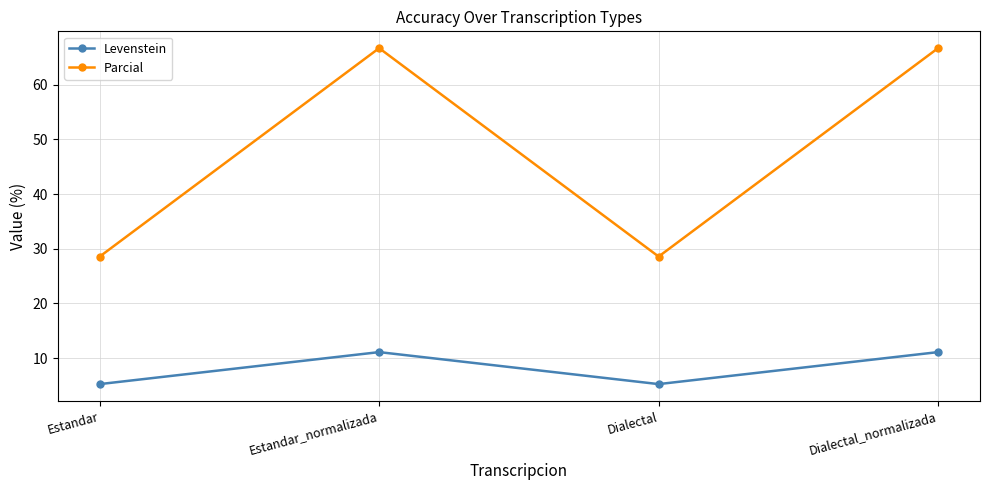

Does the chart have visible grid lines?

Yes